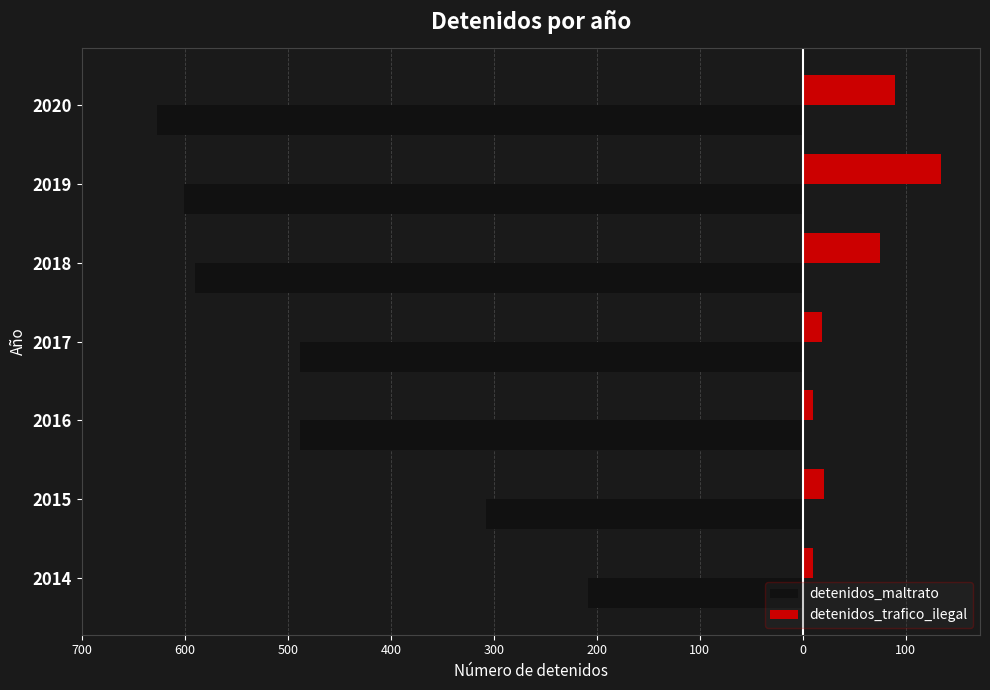

What are all the series names shown in the legend?

detenidos_maltrato, detenidos_trafico_ilegal